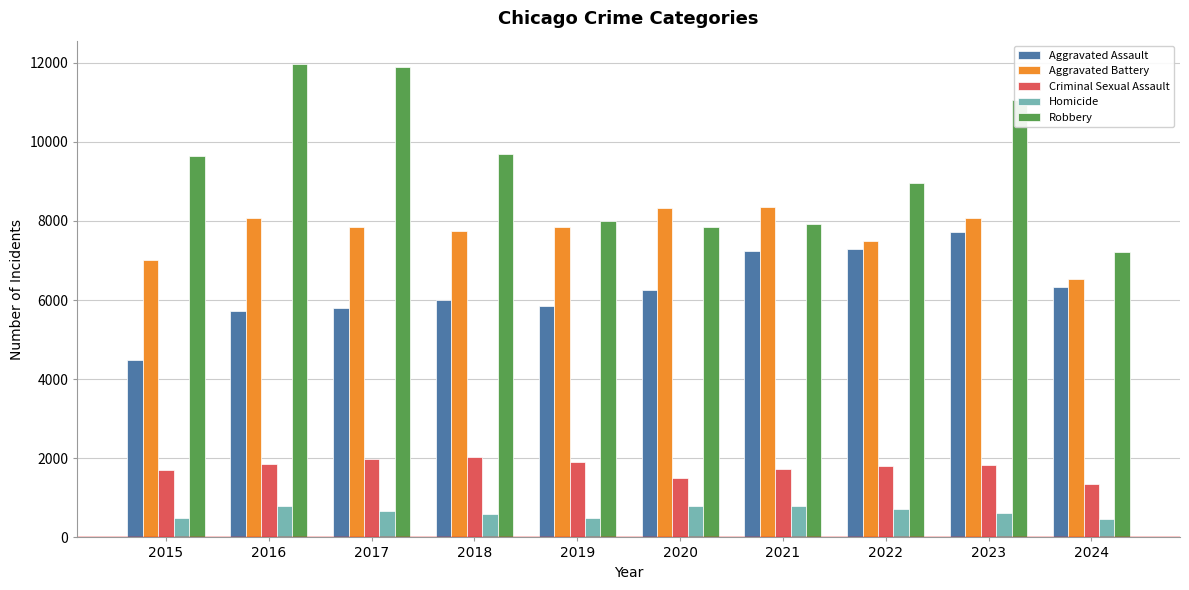

What is the minimum value for Aggravated Assault?

4480